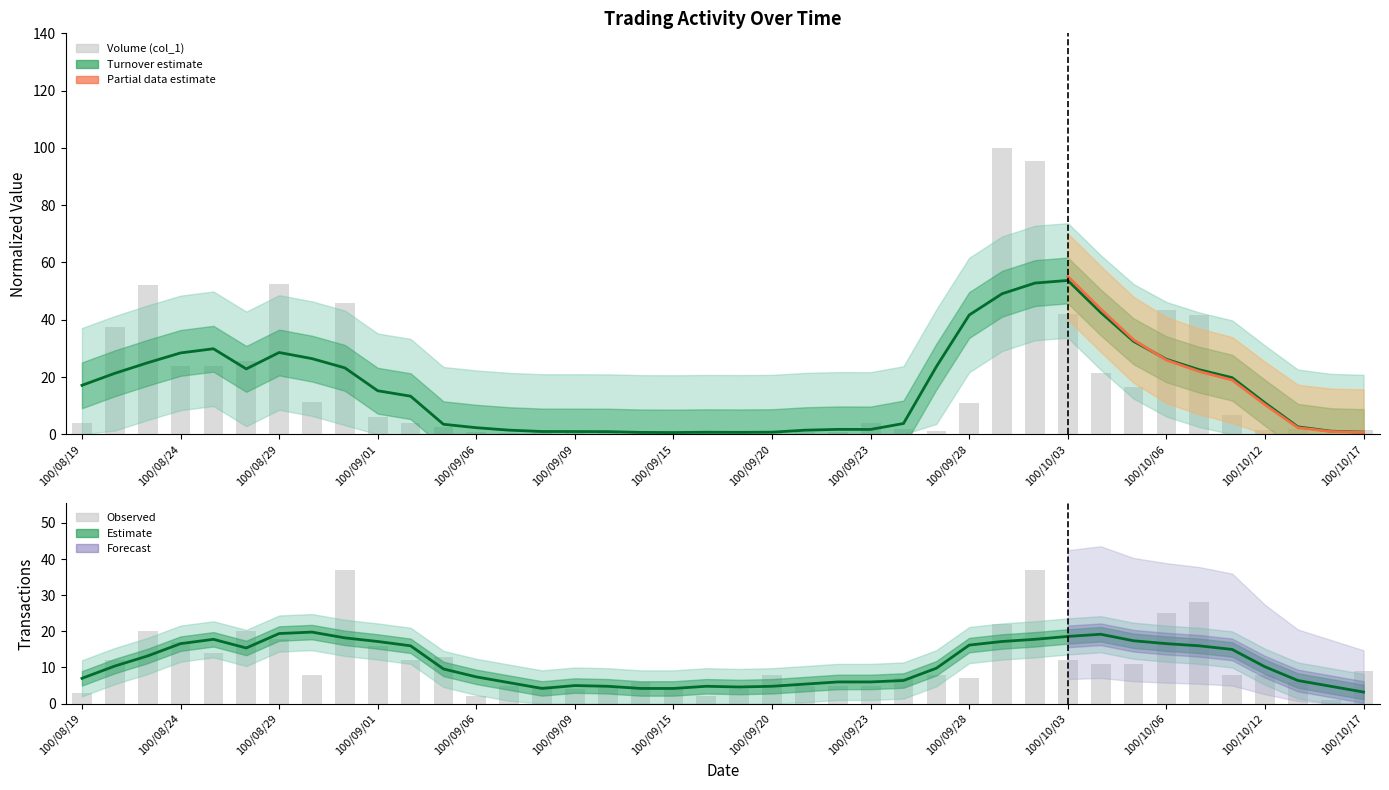

Read the Volume (col_1) value at 100/09/26.

1.9